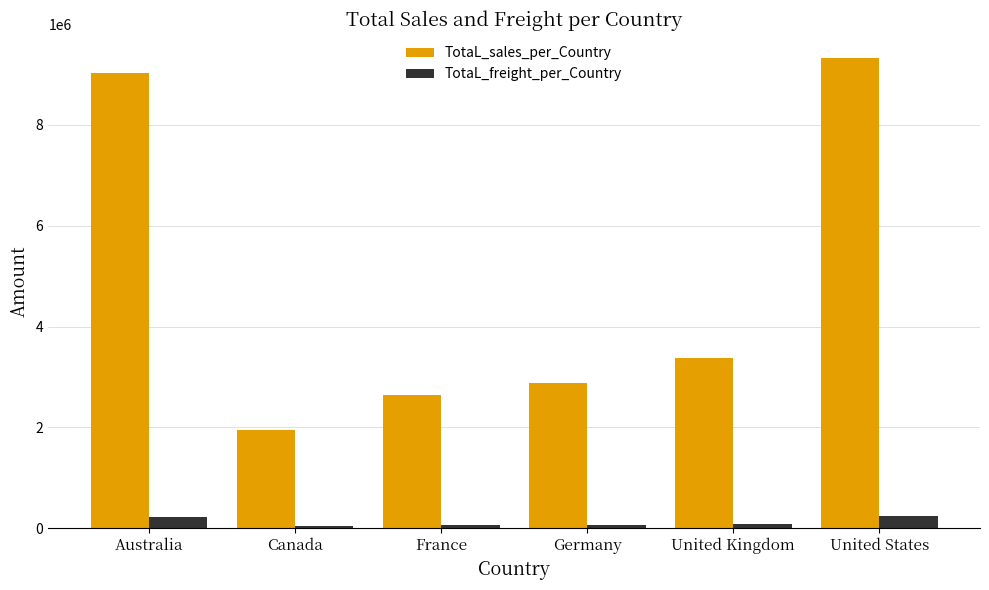

What is the label of the 3rd bar from the right?

Germany